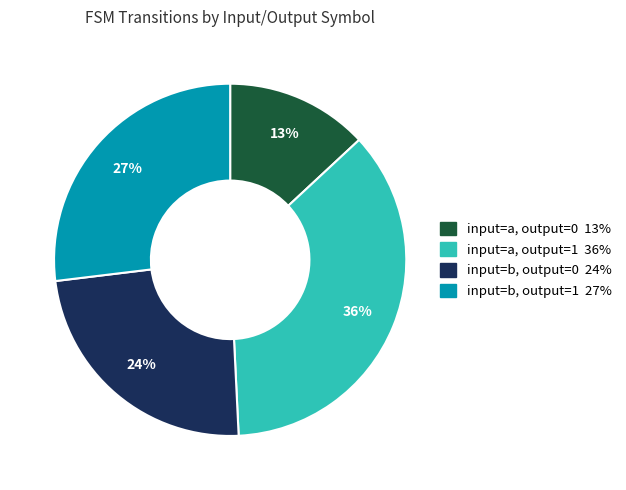

Is input=a, output=0 the majority of the pie?

No